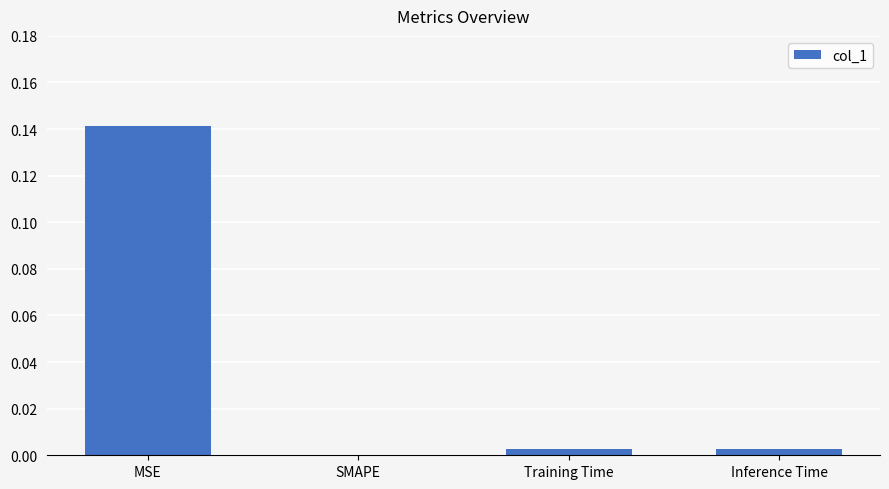

Between Inference Time and MSE, which is larger?

MSE